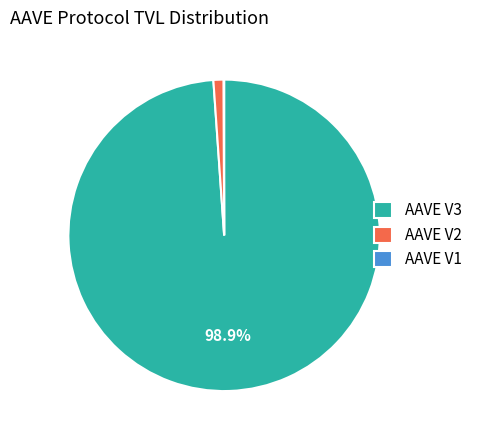

Which category accounts for the majority?

AAVE V3